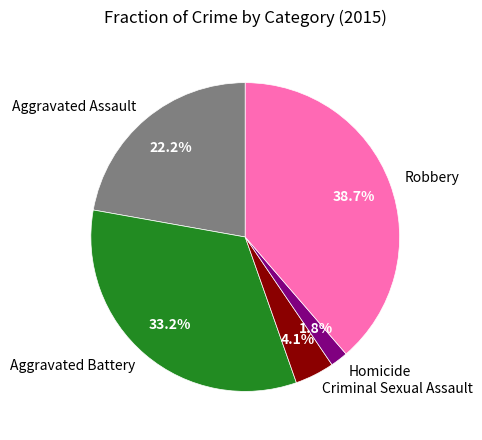

How many segments does this pie chart have?

5